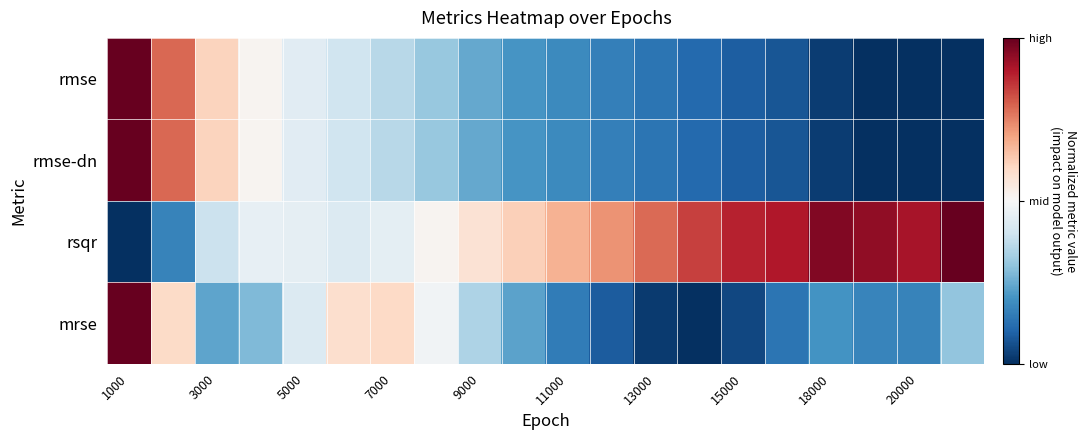

What is the greatest value displayed?

1.0